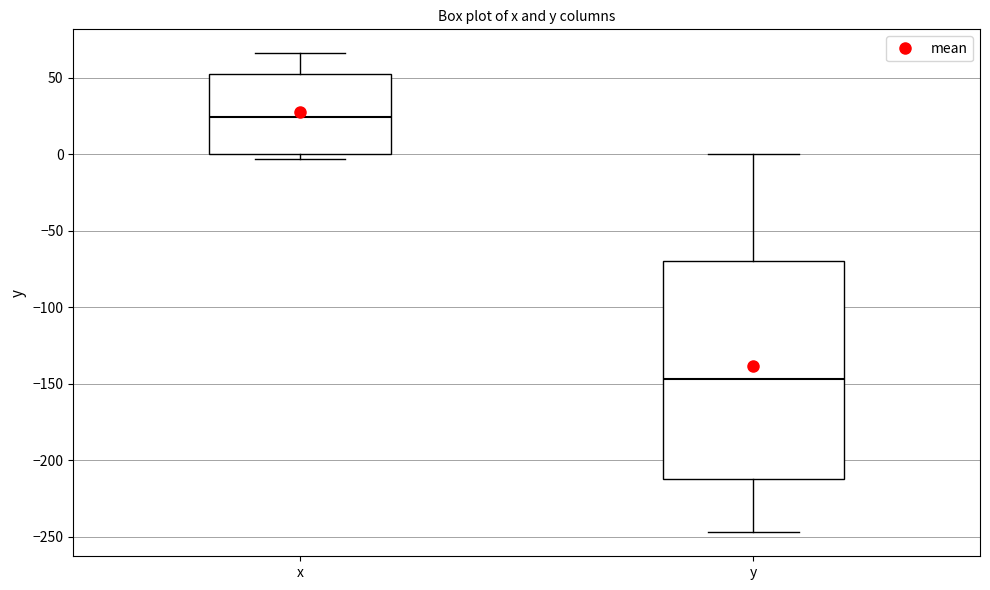

Reading left to right, transcribe this box plot: for each box, give where its median line is, the range the box spans, and where its two whiskers end, as read against the y-axis. The values are not printed on the chart, so give them approximately, as read against the axis.

x: median 25, box 0 to 55, whiskers -5 to 65
y: median -145, box -210 to -70, whiskers -245 to 0